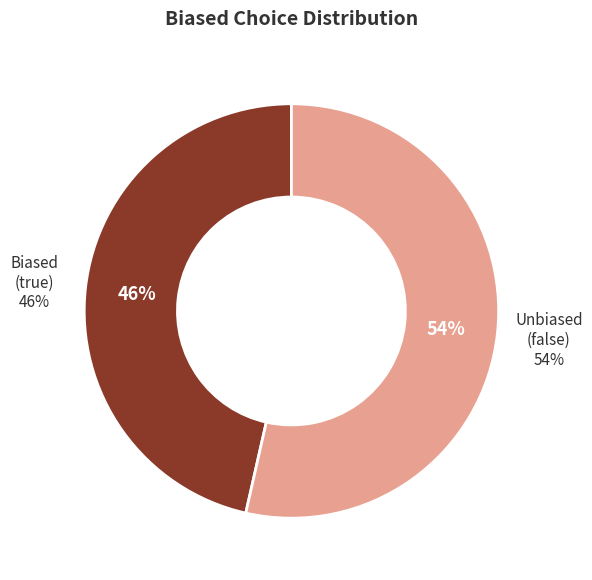

What percentage is the false slice, to the nearest percent?

54%